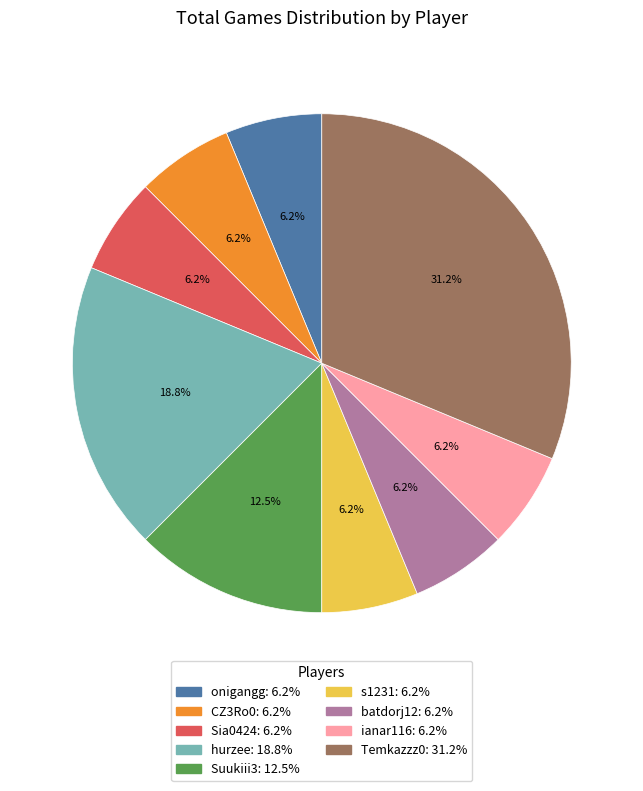

Is it true that Suukiii3 is 1% of the pie?

False